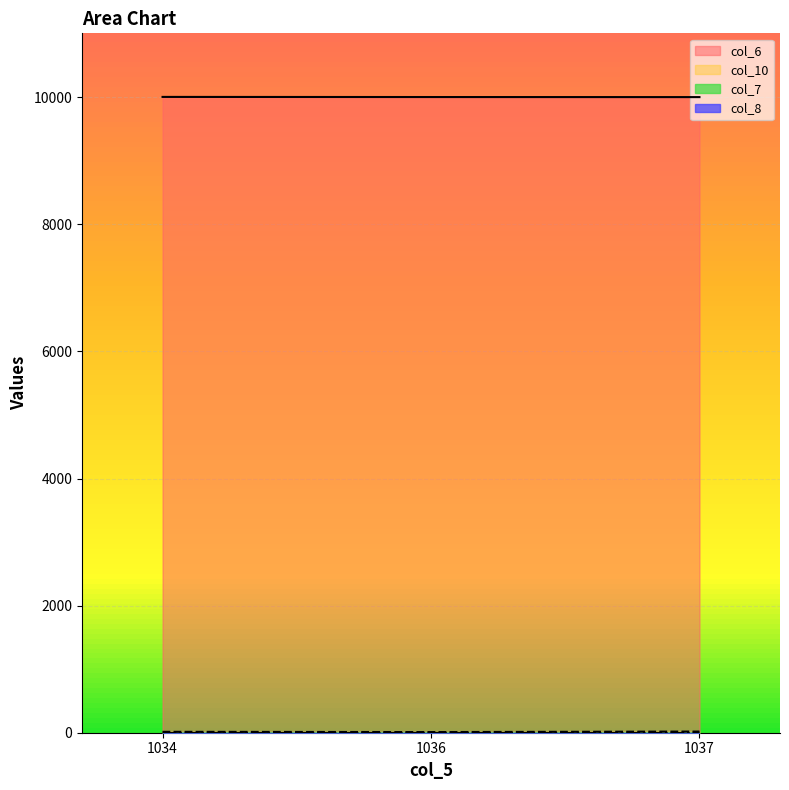

Does the chart display data point markers on the line(s)?

No